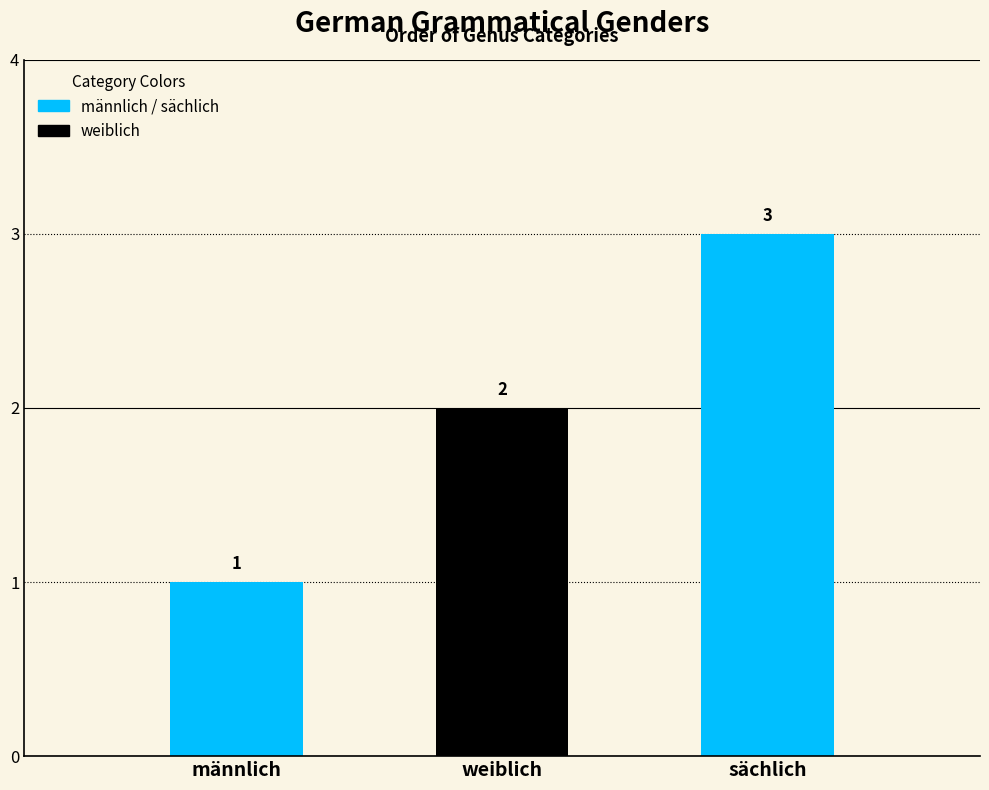

Which category has the lowest value across all series?

männlich